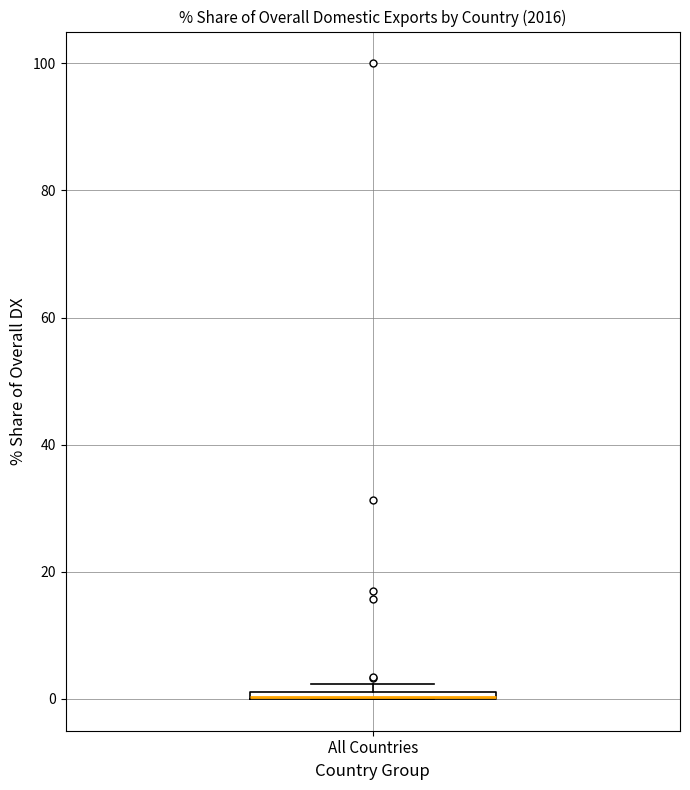

Where is the lower edge of the box for All Countries on the y-axis? The values are not printed on the chart, so give them approximately, as read against the axis.

0